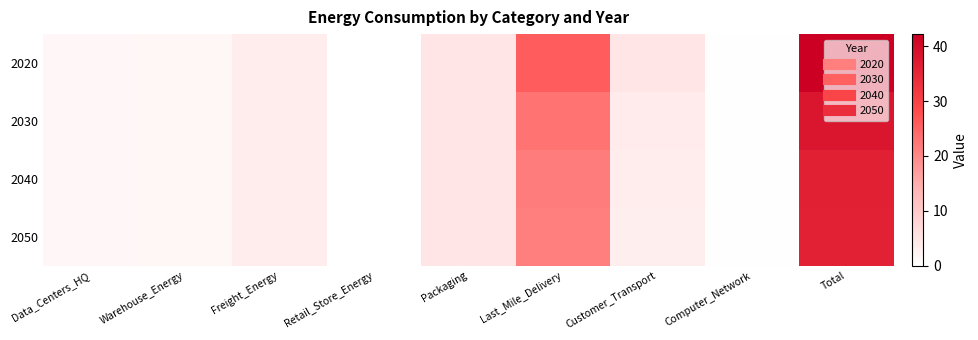

What is the total value across all series at Customer_Transport?

15.0